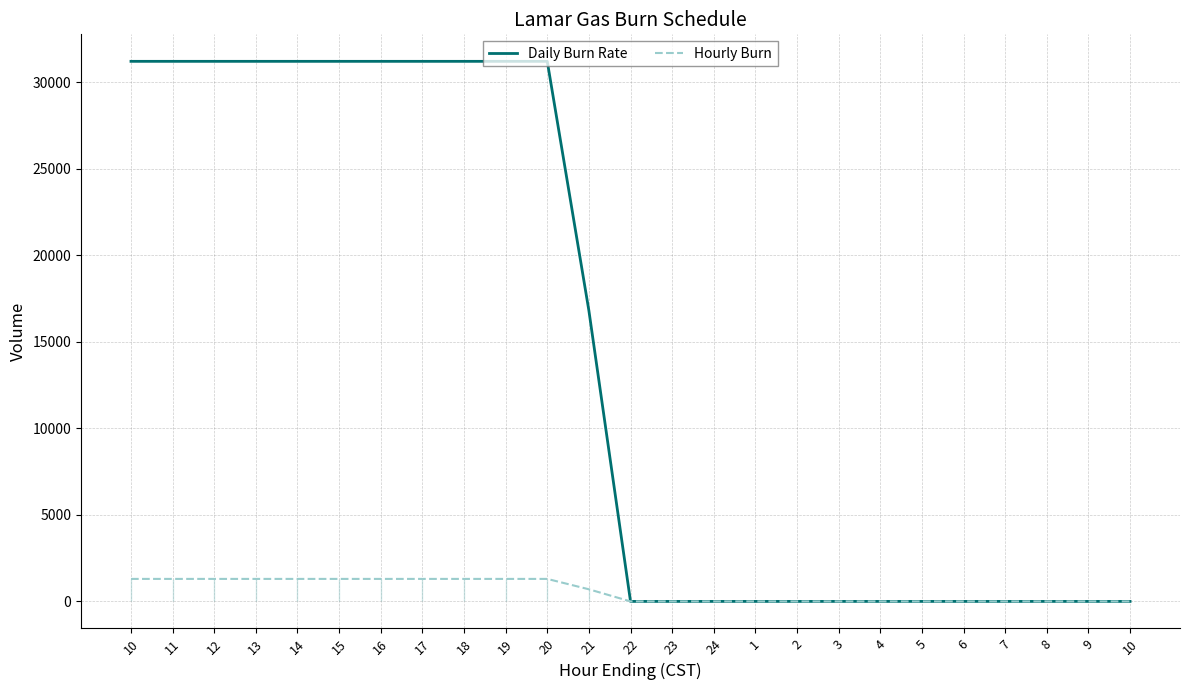

At how many categories does at least one series exceed 10365?

12